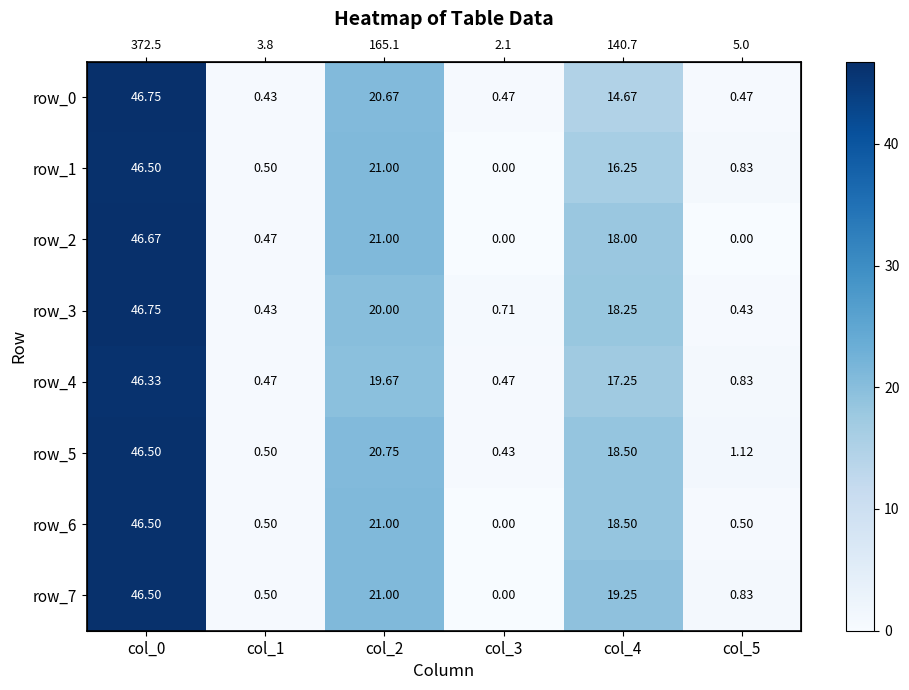

Which category has the highest value across all series?

col_0